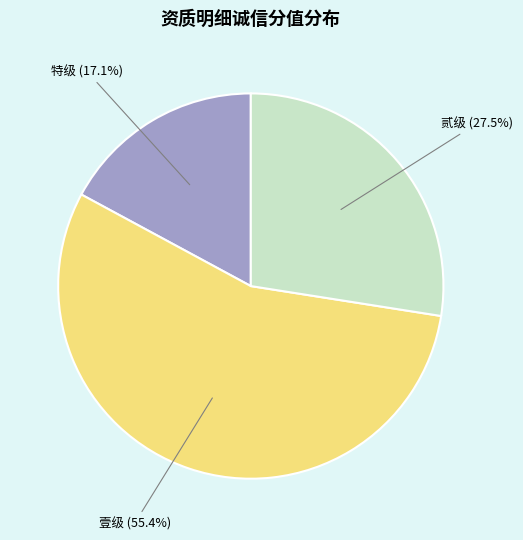

Is there a majority slice in this chart?

Yes